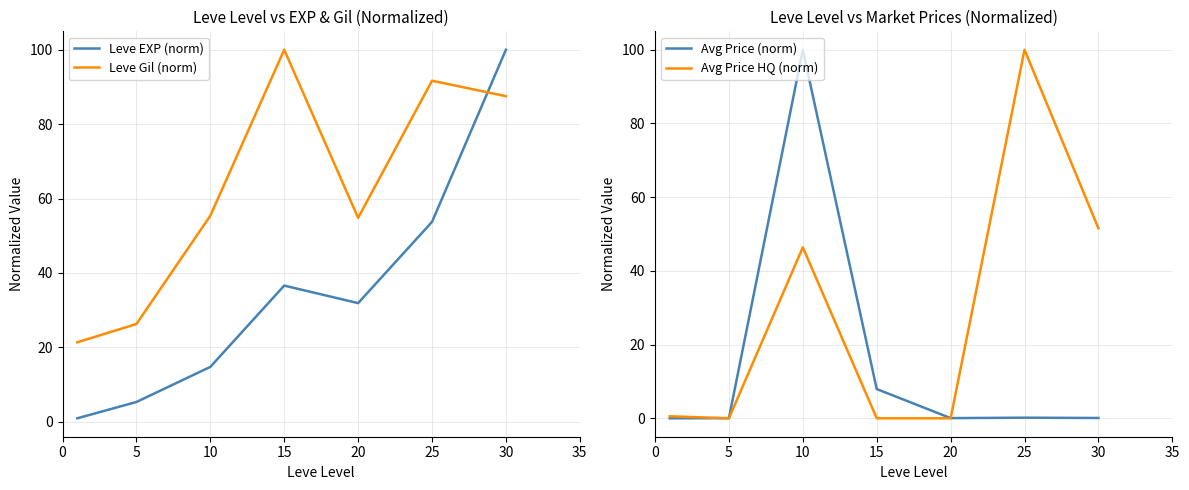

What is the difference between the maximum and minimum values in the Leve EXP (norm) series?

99.1